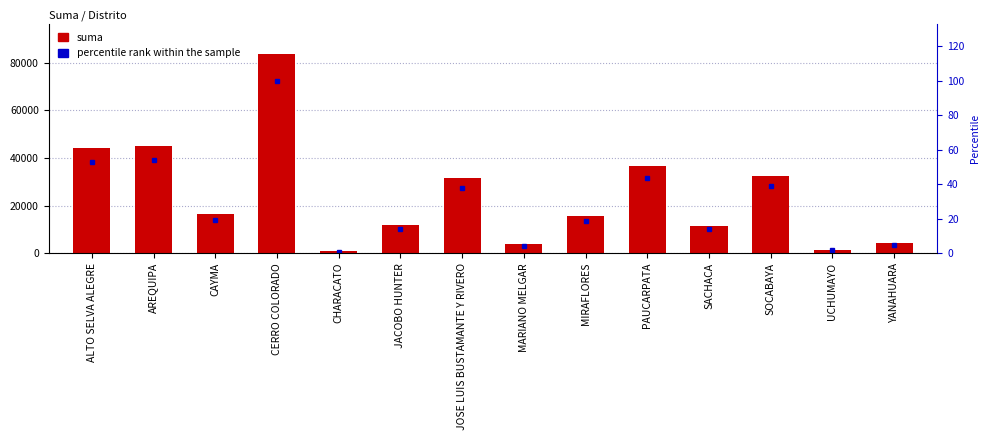

The value of suma at YANAHUARA is 4070.8. True or false?

True